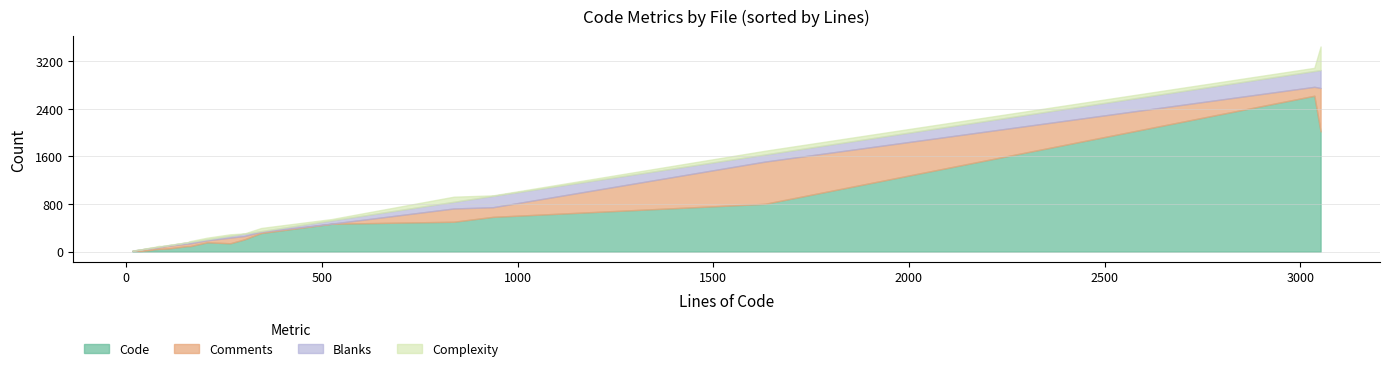

What position from the left is VersioningTest.php?

15